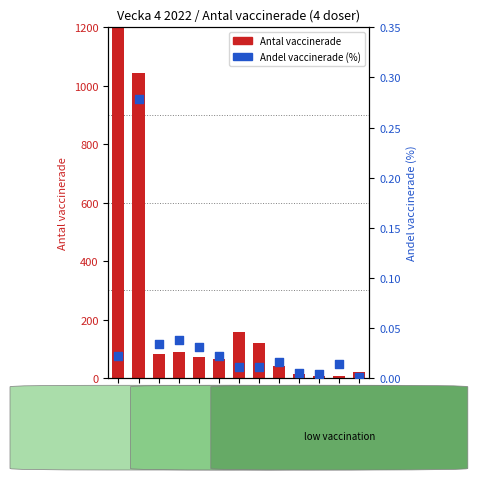

What are all the series names shown in the legend?

Antal vaccinerade, Andel vaccinerade (%)